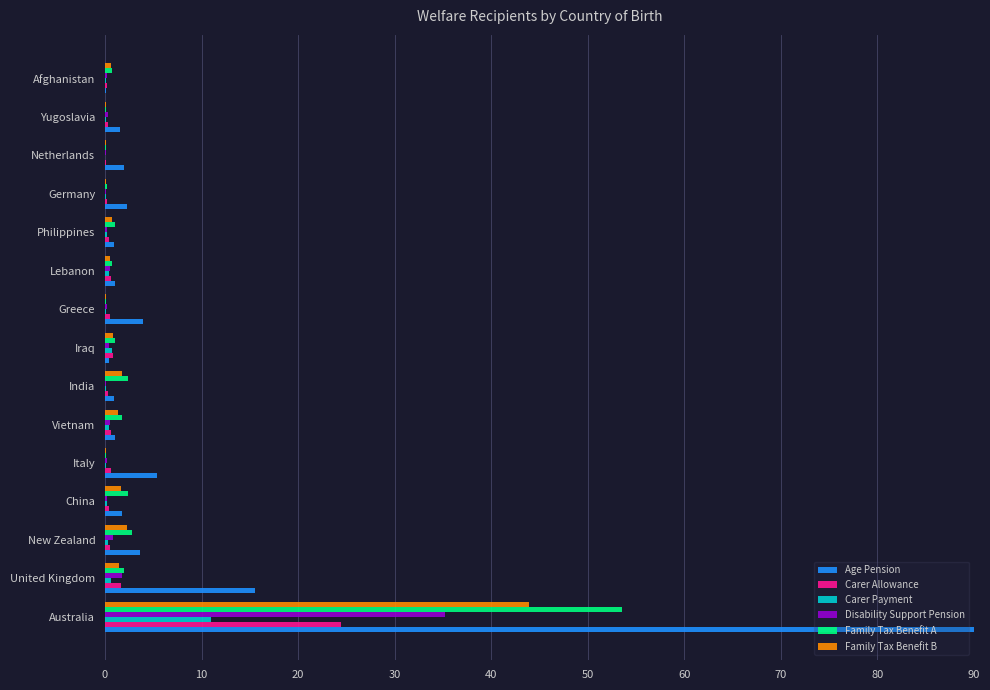

Is the value of Age Pension at China greater than the value of Family Tax Benefit B at Australia?

No